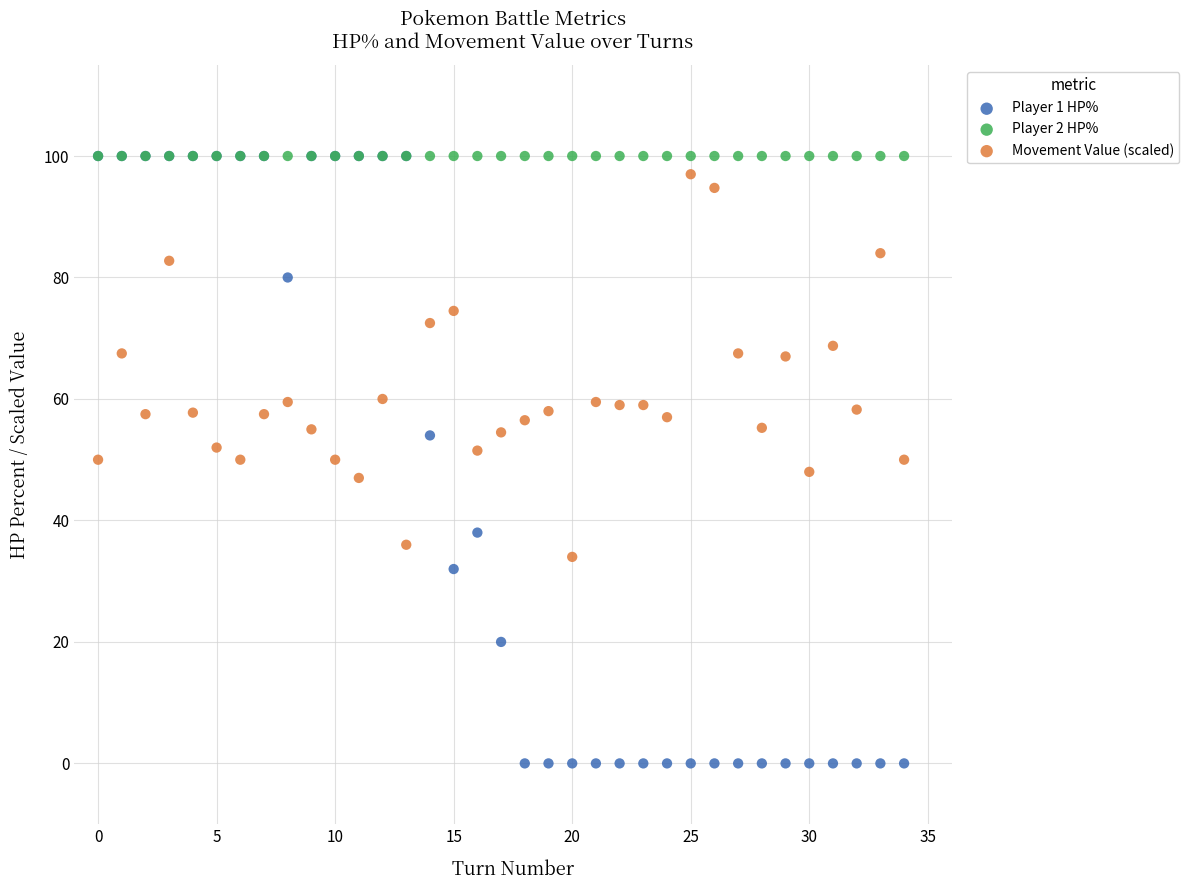

What are all the series names shown in the legend?

Player 1 HP%, Player 2 HP%, Movement Value (scaled)